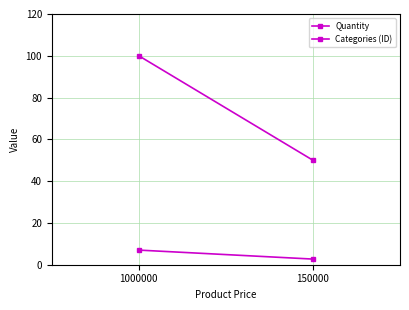

What is the value of the Quantity point at the 2nd from the left?

50.0